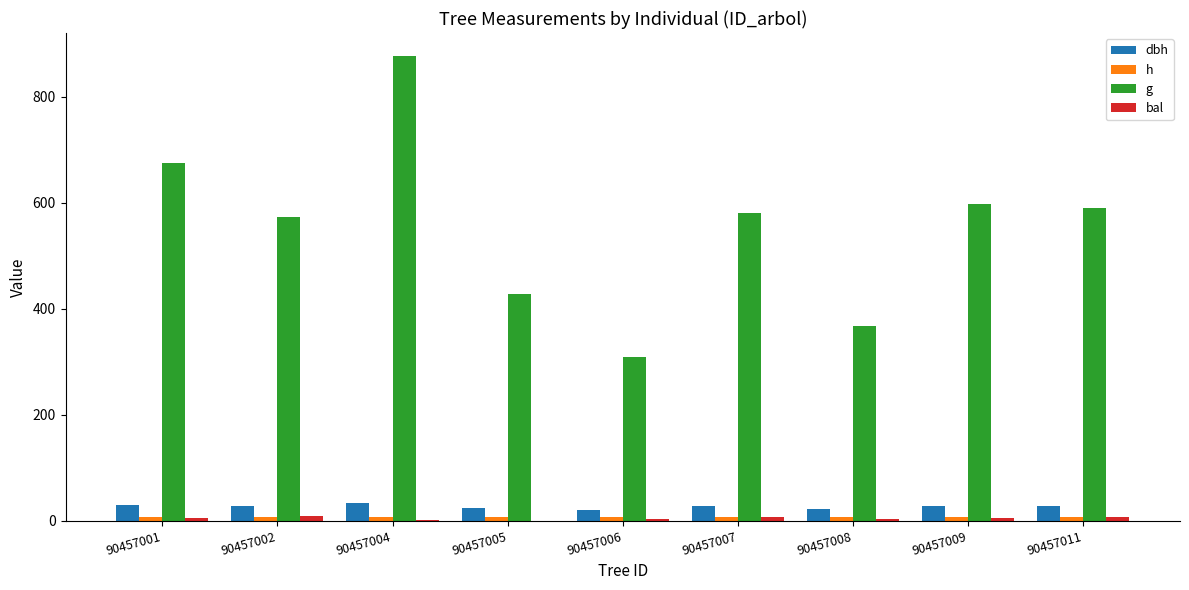

Which series has the widest spread of values?

g